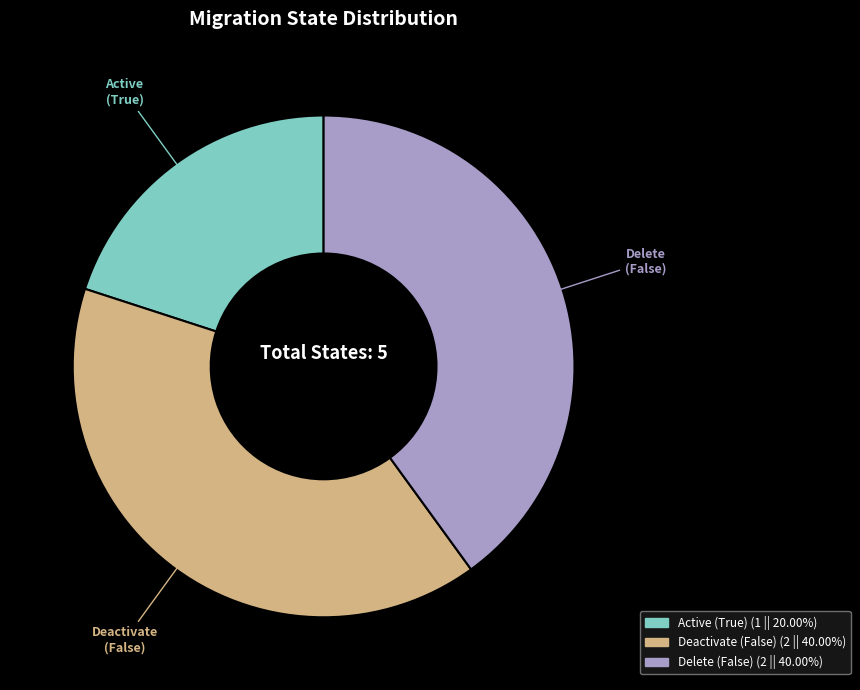

The Delete (False) slice represents 40% of the pie. True or false?

True